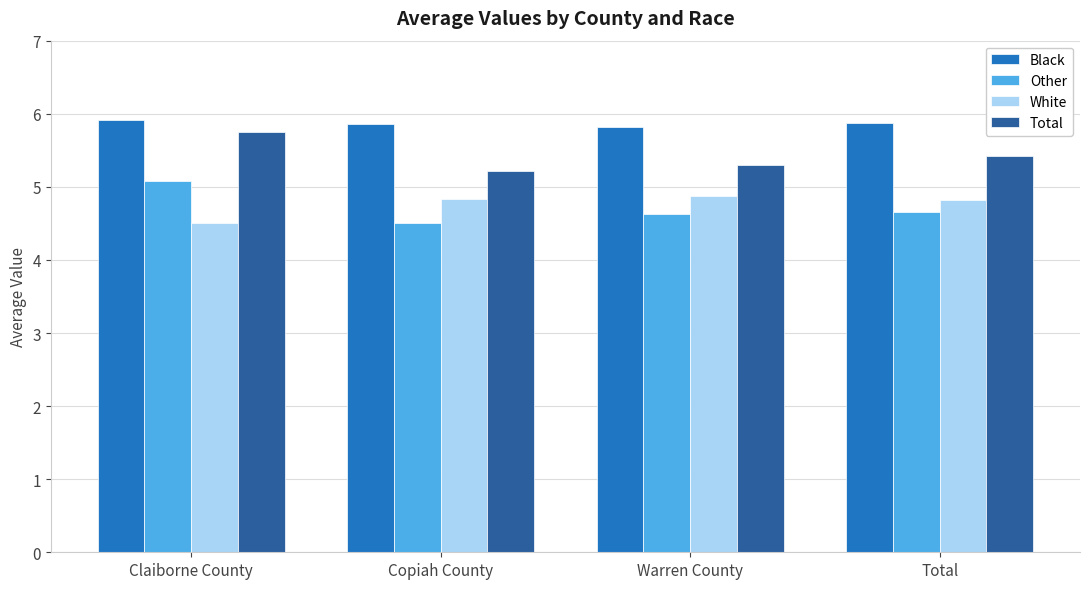

What is the average value of the Other series?

4.7